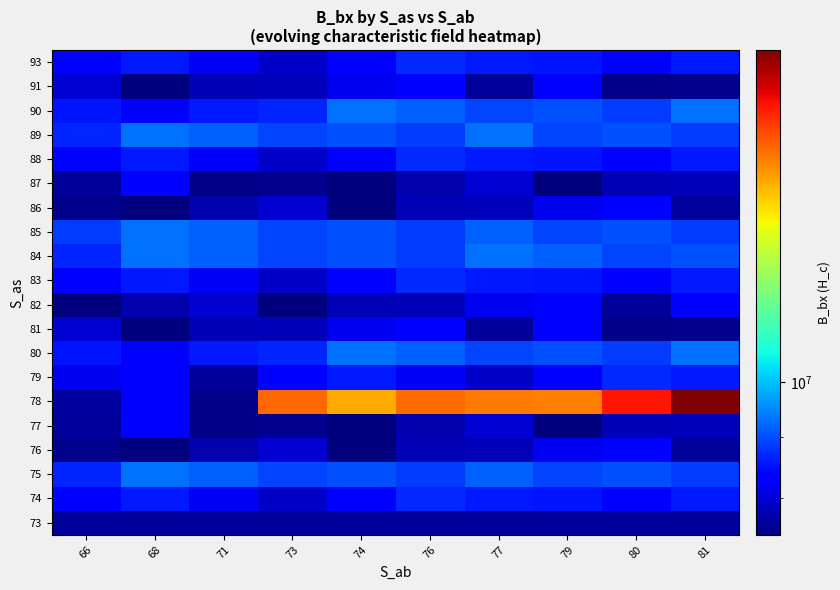

Rank the series at 66 from lowest to highest value.

82, 76, 86, 73, 77, 87, 78, 81, 91, 79, 74, 83, 88, 93, 80, 90, 75, 84, 89, 85